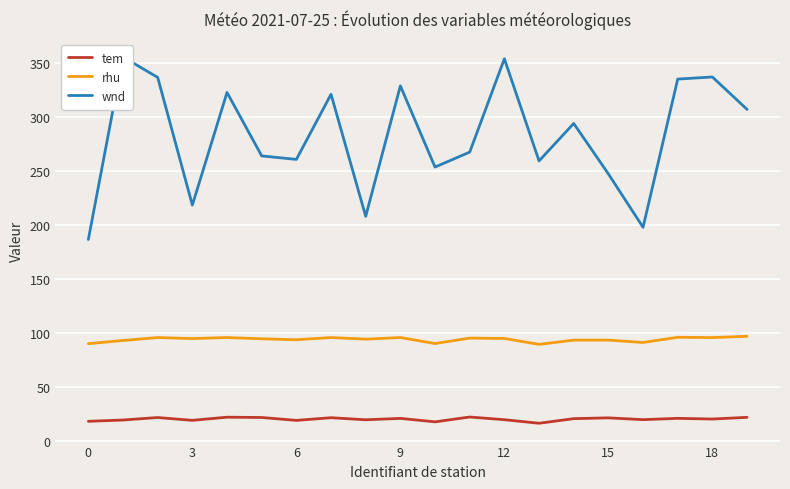

Between 8 and 12, which series saw the biggest shift?

wnd